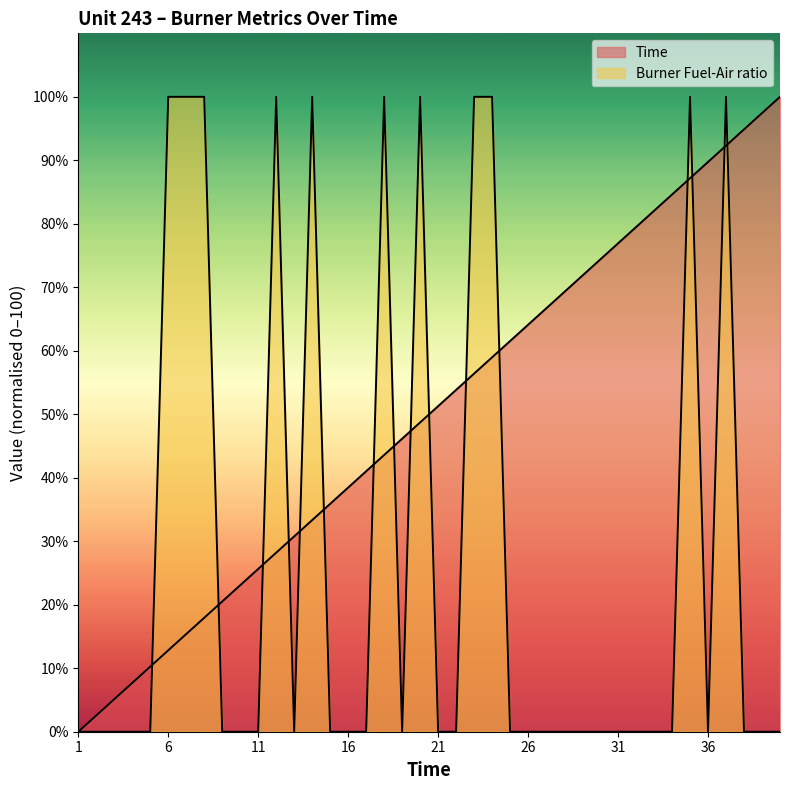

Count the number of data series in this chart.

2